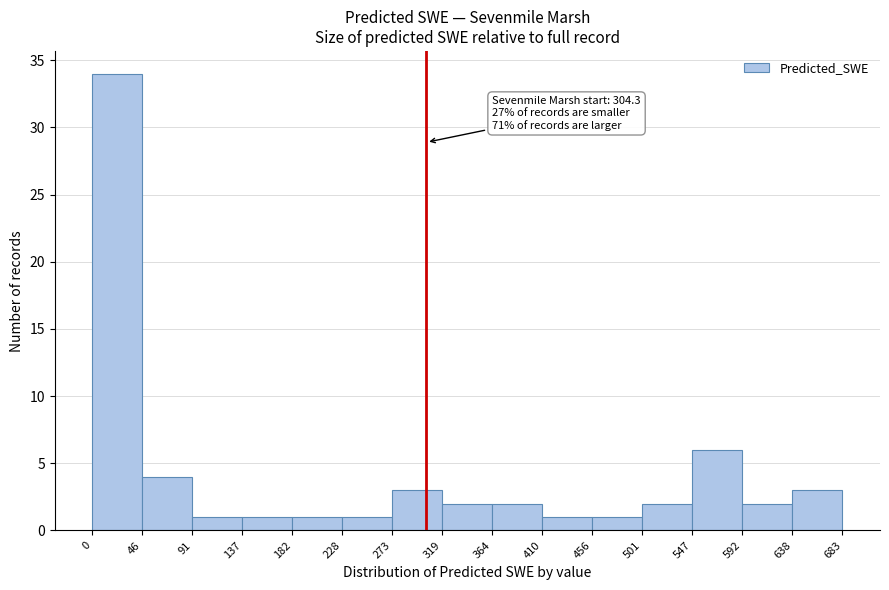

Which range on the x-axis has the tallest bar?

0 to 46